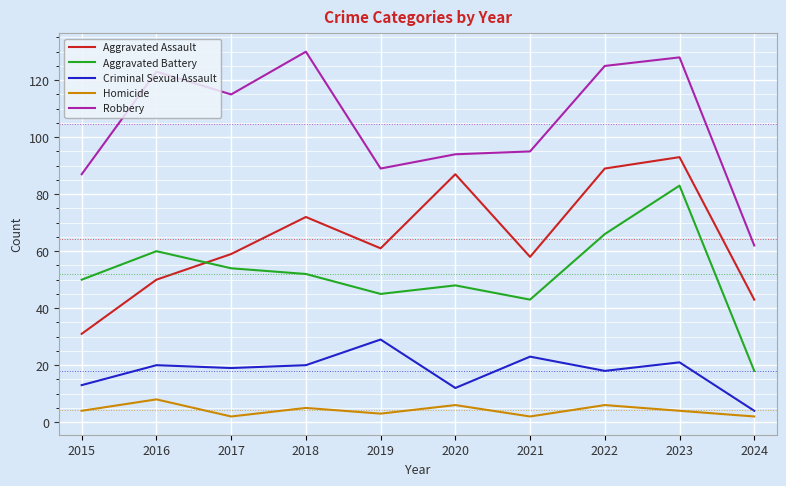

What is the difference between the highest and lowest values at 2018?

125